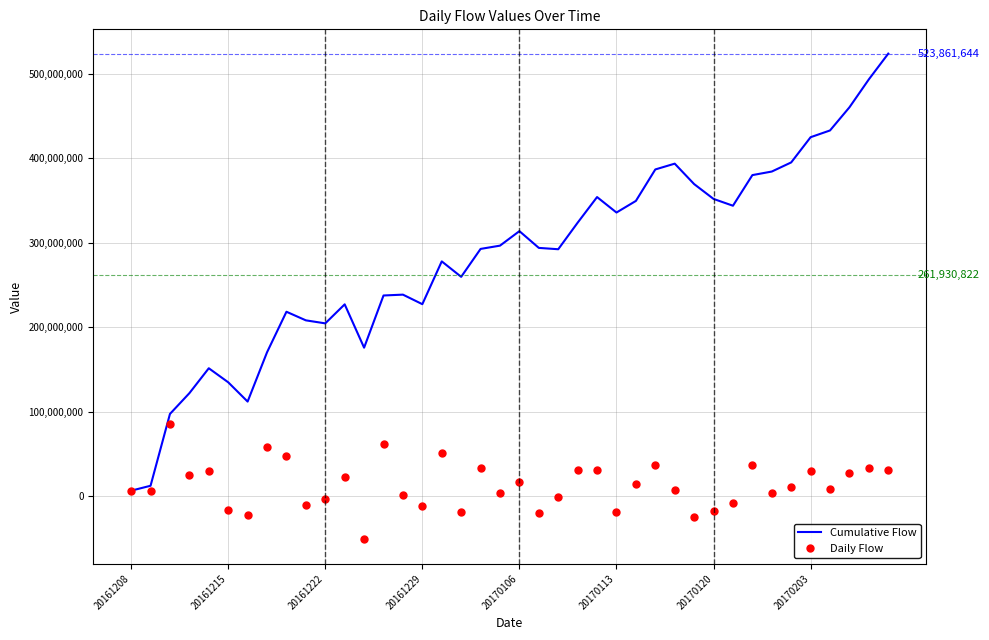

Which series has the largest total across all categories?

Cumulative Flow